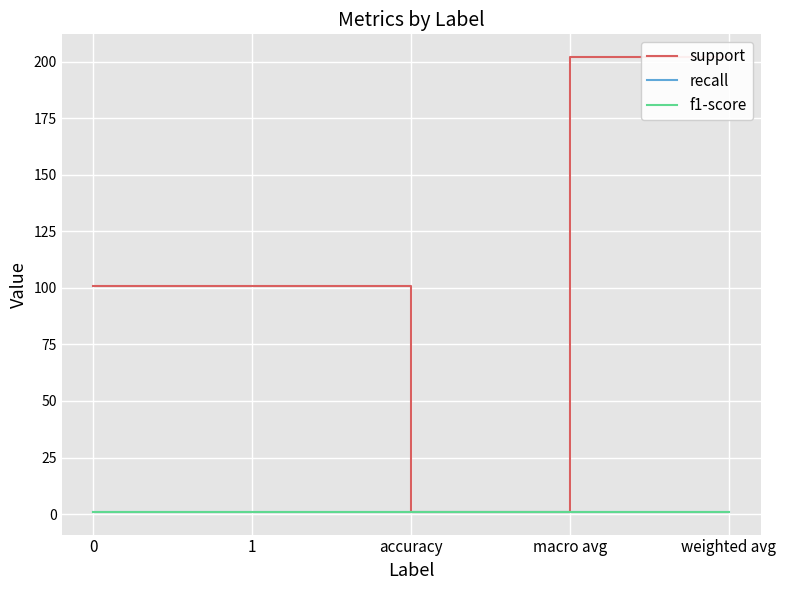

What is the label of the 1st point from the right?

weighted avg